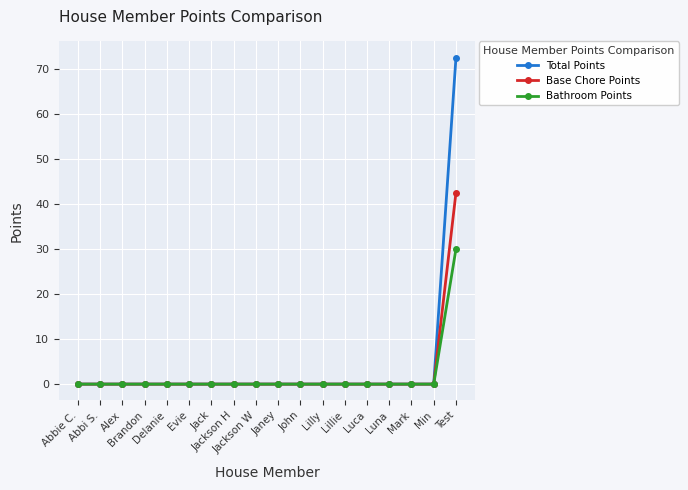

What is the label of the 1st point from the left?

Abbie C.